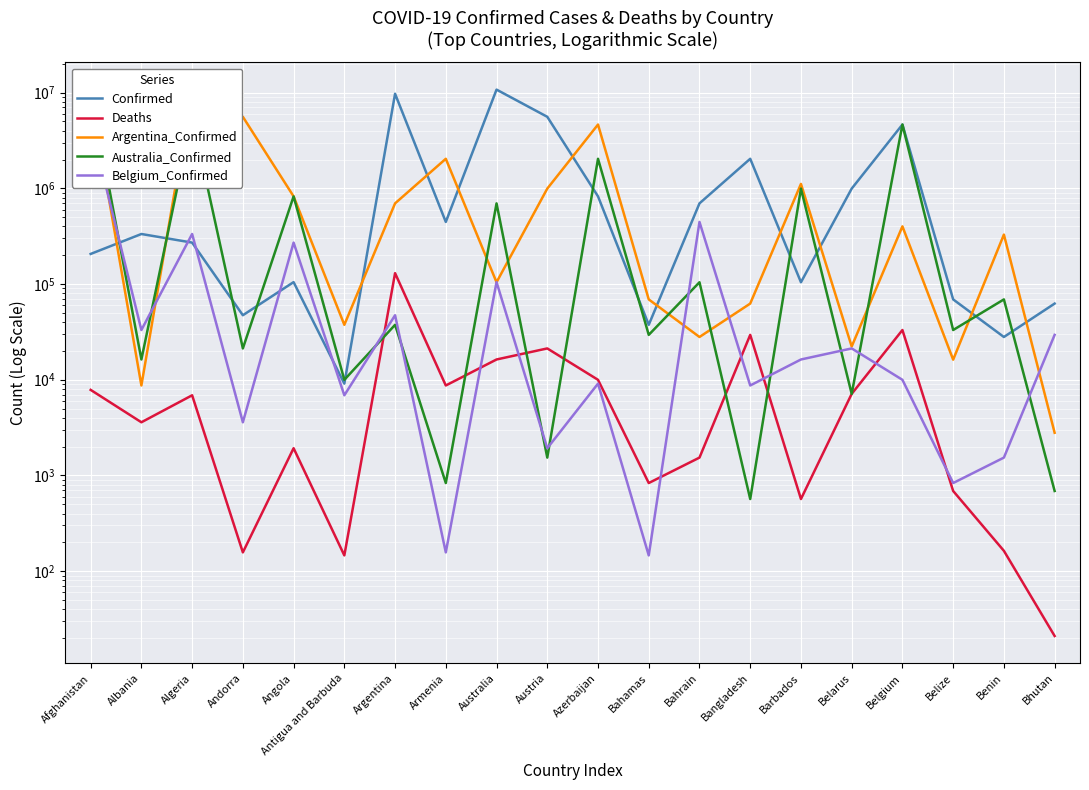

What is the total value across all series at Argentina?

10651451